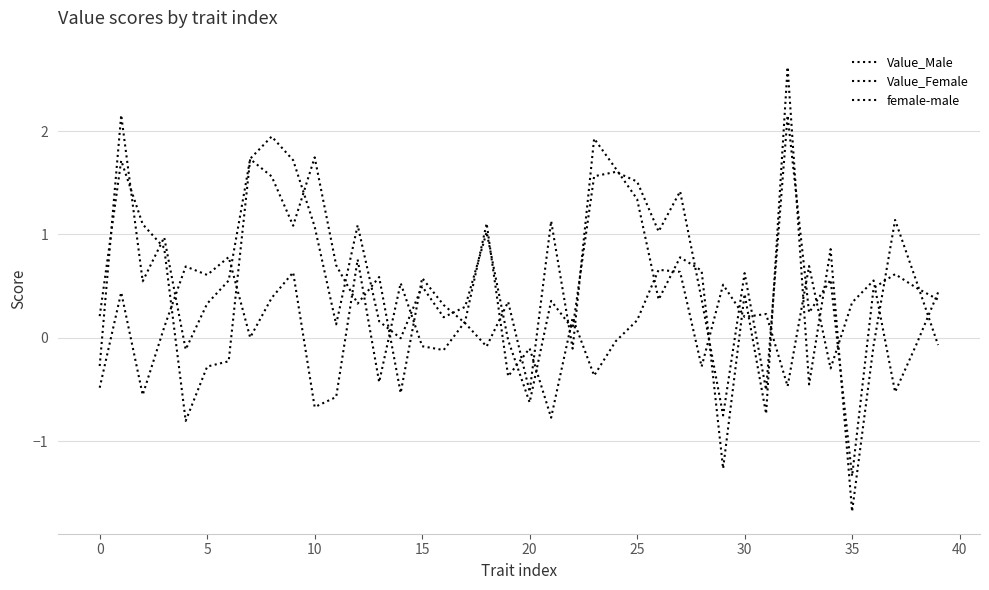

What is the sum of all female-male values?

4.7